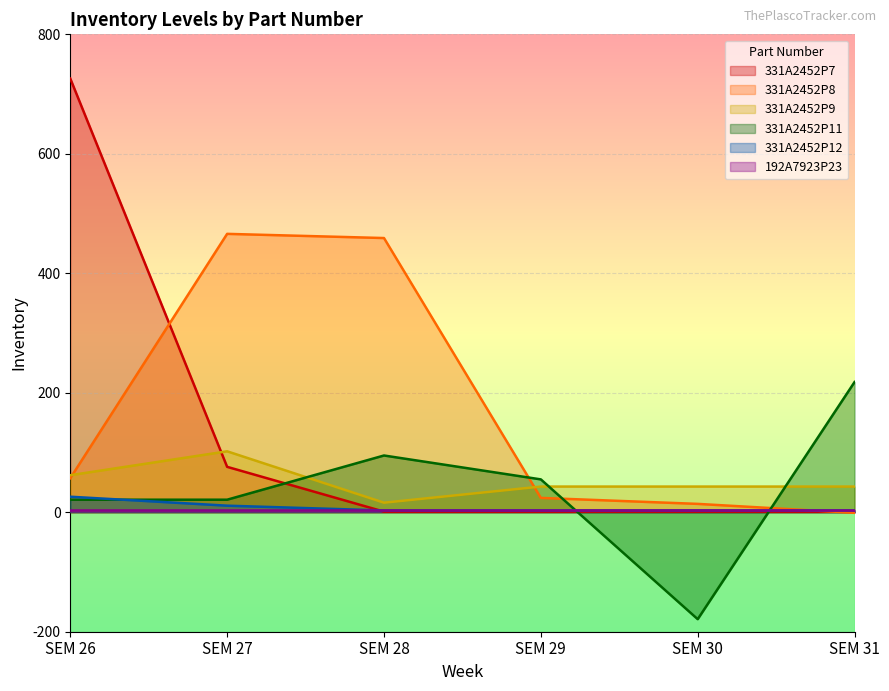

What is the highest value of the 331A2452P7 series?

726